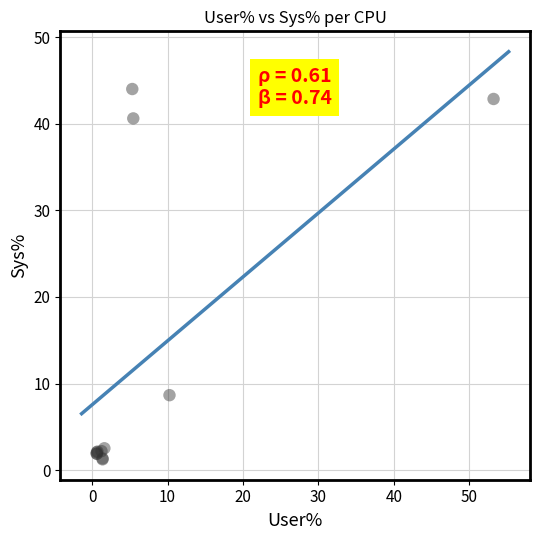

What Y value in the scatter plot is closest to 22?

8.7